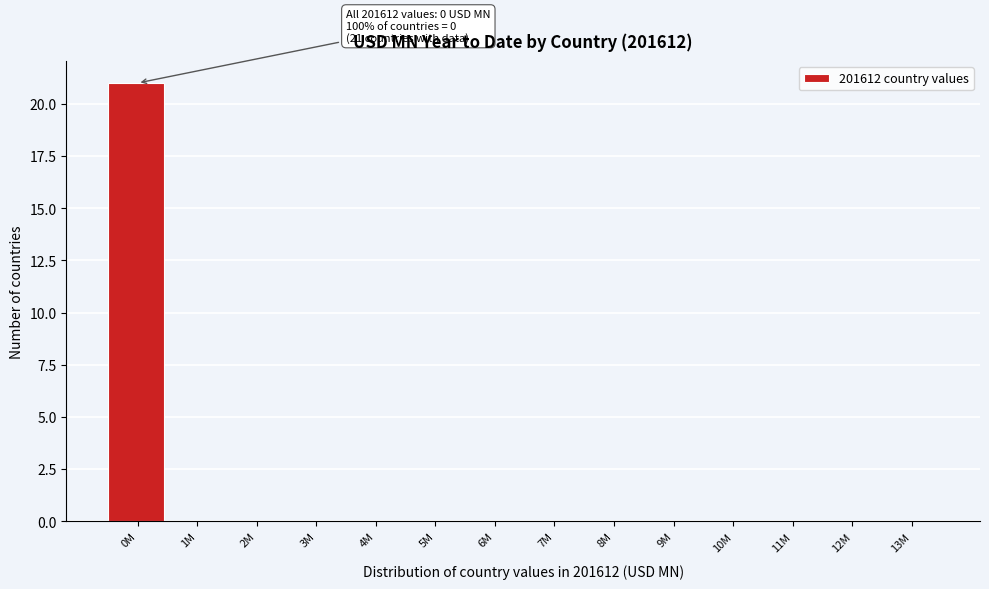

Reading left to right, extract all data points from this chart.

0M=21	1M=0	2M=0	3M=0	4M=0	5M=0	6M=0	7M=0	8M=0	9M=0	10M=0	11M=0	12M=0	13M=0